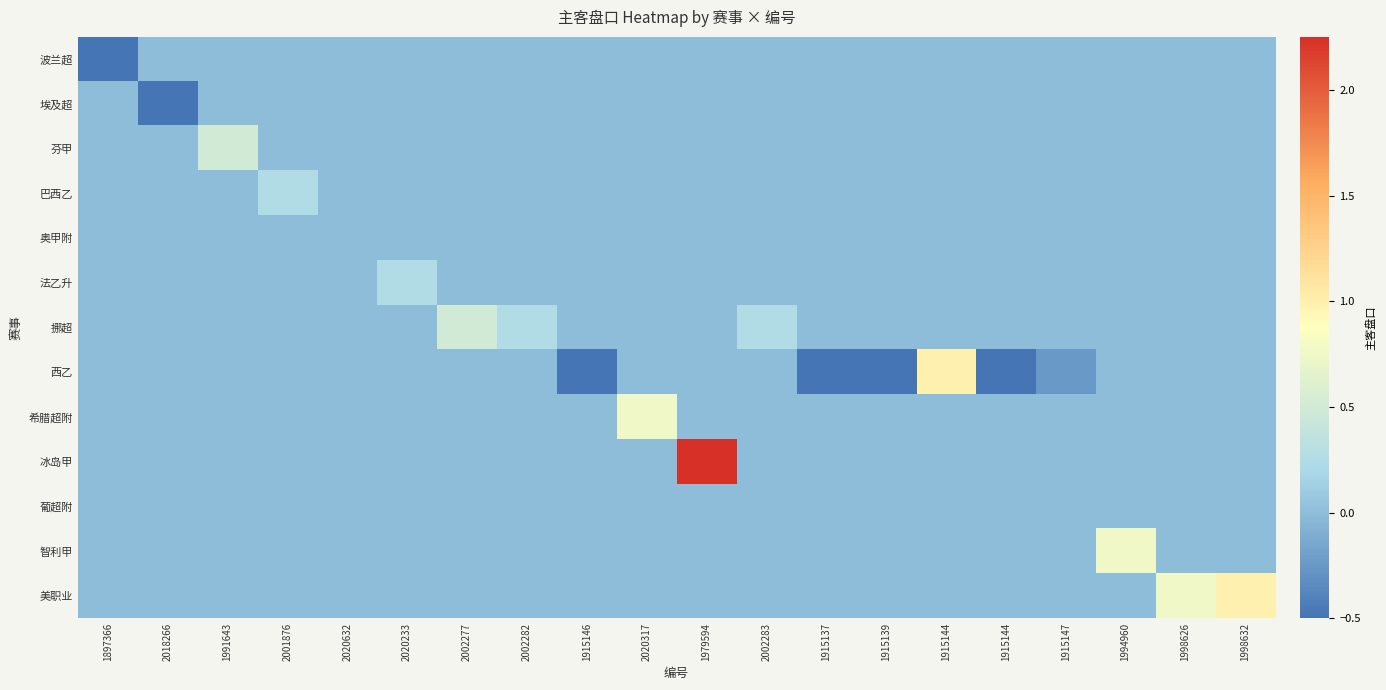

Reading right to left, what are all the values shown in this chart?

波兰超: 1998632=0.0	1998626=0.0	1994960=0.0	1915147=0.0	1915144=0.0	1915144=0.0	1915139=0.0	1915137=0.0	2002283=0.0	1979594=0.0	2020317=0.0	1915146=0.0	2002282=0.0	2002277=0.0	2020233=0.0	2020632=0.0	2001876=0.0	1991643=0.0	2018266=0.0	1897366=-0.5
埃及超: 1998632=0.0	1998626=0.0	1994960=0.0	1915147=0.0	1915144=0.0	1915144=0.0	1915139=0.0	1915137=0.0	2002283=0.0	1979594=0.0	2020317=0.0	1915146=0.0	2002282=0.0	2002277=0.0	2020233=0.0	2020632=0.0	2001876=0.0	1991643=0.0	2018266=-0.5	1897366=0.0
芬甲: 1998632=0.0	1998626=0.0	1994960=0.0	1915147=0.0	1915144=0.0	1915144=0.0	1915139=0.0	1915137=0.0	2002283=0.0	1979594=0.0	2020317=0.0	1915146=0.0	2002282=0.0	2002277=0.0	2020233=0.0	2020632=0.0	2001876=0.0	1991643=0.5	2018266=0.0	1897366=0.0
巴西乙: 1998632=0.0	1998626=0.0	1994960=0.0	1915147=0.0	1915144=0.0	1915144=0.0	1915139=0.0	1915137=0.0	2002283=0.0	1979594=0.0	2020317=0.0	1915146=0.0	2002282=0.0	2002277=0.0	2020233=0.0	2020632=0.0	2001876=0.2	1991643=0.0	2018266=0.0	1897366=0.0
奥甲附: 1998632=0.0	1998626=0.0	1994960=0.0	1915147=0.0	1915144=0.0	1915144=0.0	1915139=0.0	1915137=0.0	2002283=0.0	1979594=0.0	2020317=0.0	1915146=0.0	2002282=0.0	2002277=0.0	2020233=0.0	2020632=0.0	2001876=0.0	1991643=0.0	2018266=0.0	1897366=0.0
法乙升: 1998632=0.0	1998626=0.0	1994960=0.0	1915147=0.0	1915144=0.0	1915144=0.0	1915139=0.0	1915137=0.0	2002283=0.0	1979594=0.0	2020317=0.0	1915146=0.0	2002282=0.0	2002277=0.0	2020233=0.2	2020632=0.0	2001876=0.0	1991643=0.0	2018266=0.0	1897366=0.0
挪超: 1998632=0.0	1998626=0.0	1994960=0.0	1915147=0.0	1915144=0.0	1915144=0.0	1915139=0.0	1915137=0.0	2002283=0.2	1979594=0.0	2020317=0.0	1915146=0.0	2002282=0.2	2002277=0.5	2020233=0.0	2020632=0.0	2001876=0.0	1991643=0.0	2018266=0.0	1897366=0.0
西乙: 1998632=0.0	1998626=0.0	1994960=0.0	1915147=-0.2	1915144=-0.5	1915144=1.0	1915139=-0.5	1915137=-0.5	2002283=0.0	1979594=0.0	2020317=0.0	1915146=-0.5	2002282=0.0	2002277=0.0	2020233=0.0	2020632=0.0	2001876=0.0	1991643=0.0	2018266=0.0	1897366=0.0
希腊超附: 1998632=0.0	1998626=0.0	1994960=0.0	1915147=0.0	1915144=0.0	1915144=0.0	1915139=0.0	1915137=0.0	2002283=0.0	1979594=0.0	2020317=0.8	1915146=0.0	2002282=0.0	2002277=0.0	2020233=0.0	2020632=0.0	2001876=0.0	1991643=0.0	2018266=0.0	1897366=0.0
冰岛甲: 1998632=0.0	1998626=0.0	1994960=0.0	1915147=0.0	1915144=0.0	1915144=0.0	1915139=0.0	1915137=0.0	2002283=0.0	1979594=2.2	2020317=0.0	1915146=0.0	2002282=0.0	2002277=0.0	2020233=0.0	2020632=0.0	2001876=0.0	1991643=0.0	2018266=0.0	1897366=0.0
葡超附: 1998632=0.0	1998626=0.0	1994960=0.0	1915147=0.0	1915144=0.0	1915144=0.0	1915139=0.0	1915137=0.0	2002283=0.0	1979594=0.0	2020317=0.0	1915146=0.0	2002282=0.0	2002277=0.0	2020233=0.0	2020632=0.0	2001876=0.0	1991643=0.0	2018266=0.0	1897366=0.0
智利甲: 1998632=0.0	1998626=0.0	1994960=0.8	1915147=0.0	1915144=0.0	1915144=0.0	1915139=0.0	1915137=0.0	2002283=0.0	1979594=0.0	2020317=0.0	1915146=0.0	2002282=0.0	2002277=0.0	2020233=0.0	2020632=0.0	2001876=0.0	1991643=0.0	2018266=0.0	1897366=0.0
美职业: 1998632=1.0	1998626=0.8	1994960=0.0	1915147=0.0	1915144=0.0	1915144=0.0	1915139=0.0	1915137=0.0	2002283=0.0	1979594=0.0	2020317=0.0	1915146=0.0	2002282=0.0	2002277=0.0	2020233=0.0	2020632=0.0	2001876=0.0	1991643=0.0	2018266=0.0	1897366=0.0